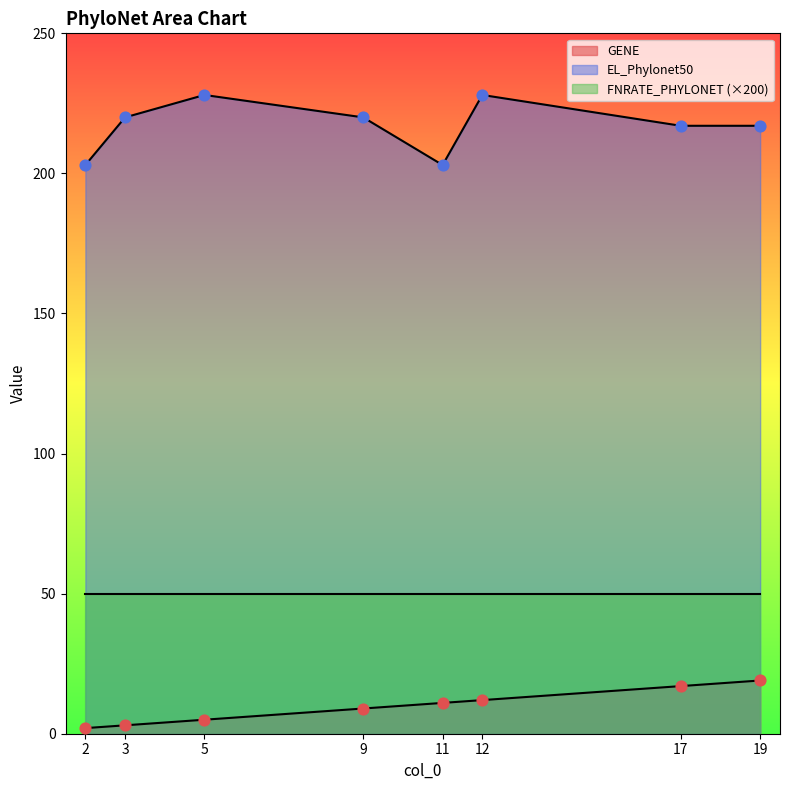

Which series has the largest total across all categories?

EL_Phylonet50